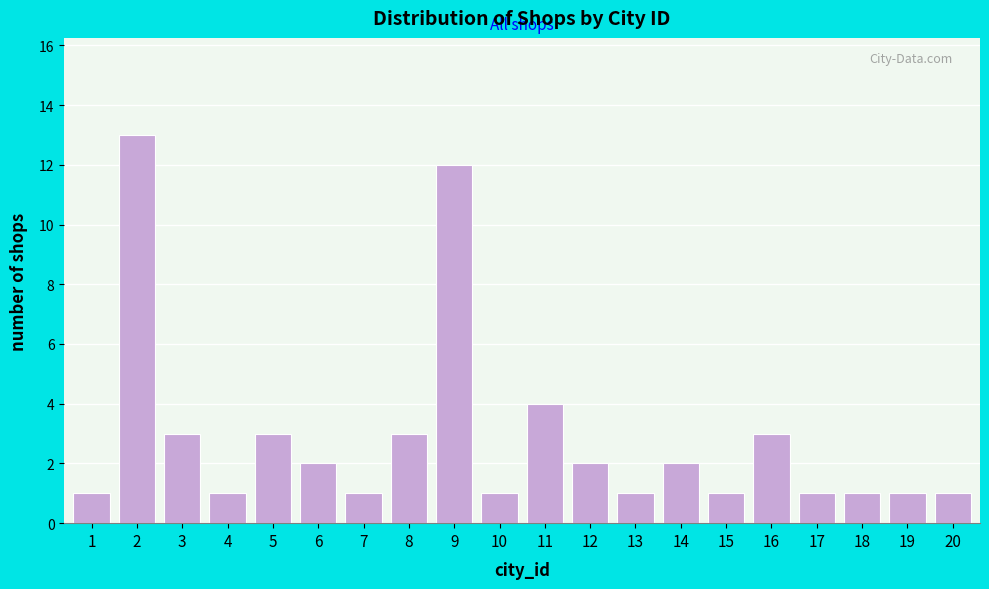

Reading left to right, extract all data points from this chart.

1	13	3	1	3	2	1	3	12	1	4	2	1	2	1	3	1	1	1	1